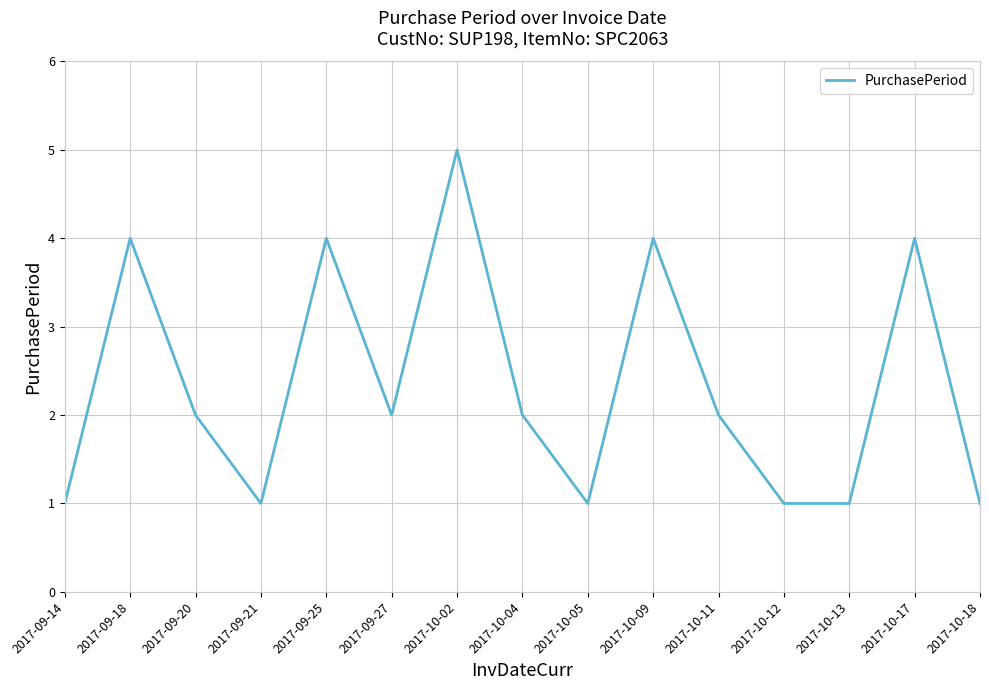

Reading left to right, extract all data points from this chart.

1	4	2	1	4	2	5	2	1	4	2	1	1	4	1